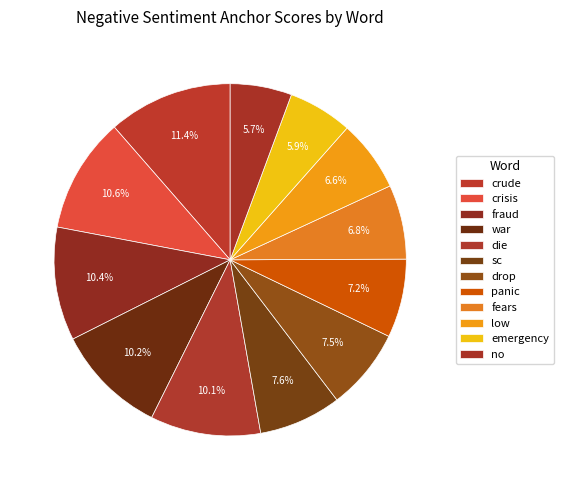

Which category has the smallest portion of the pie?

no